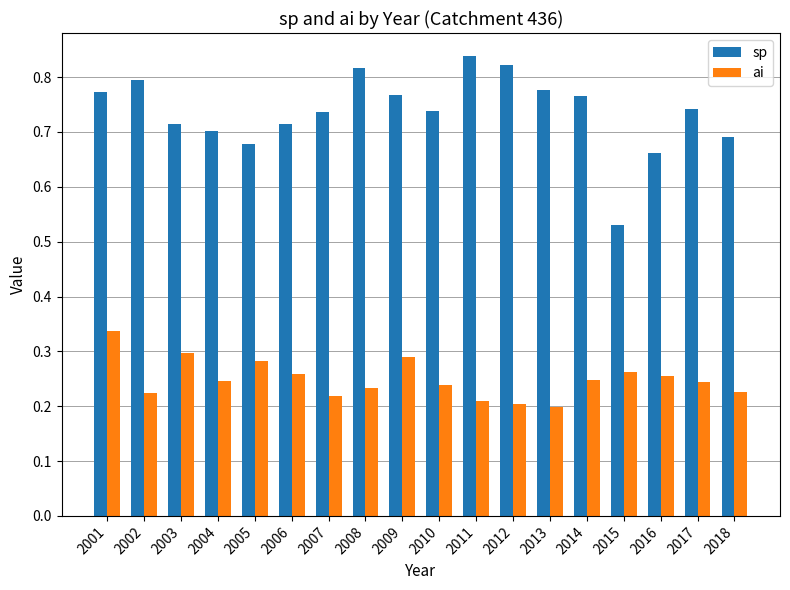

At which category does the chart reach its peak across all series?

2011